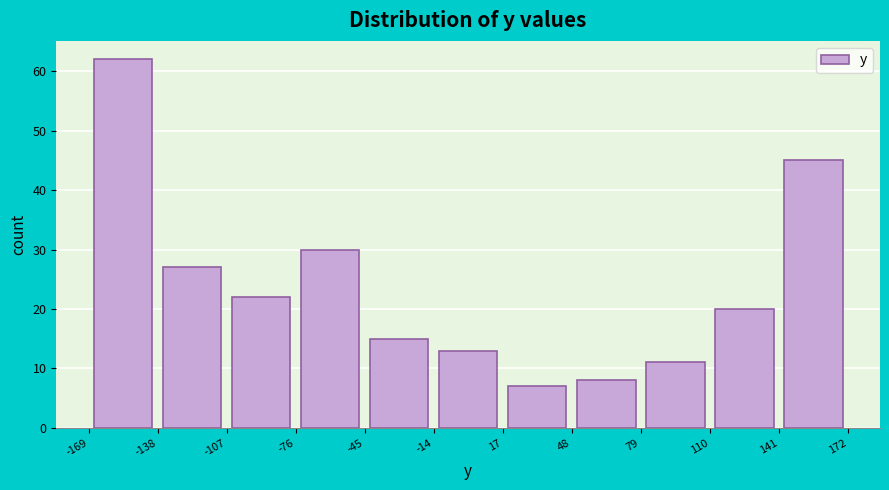

Over which range of the x-axis is the bar tallest?

-169 to -138